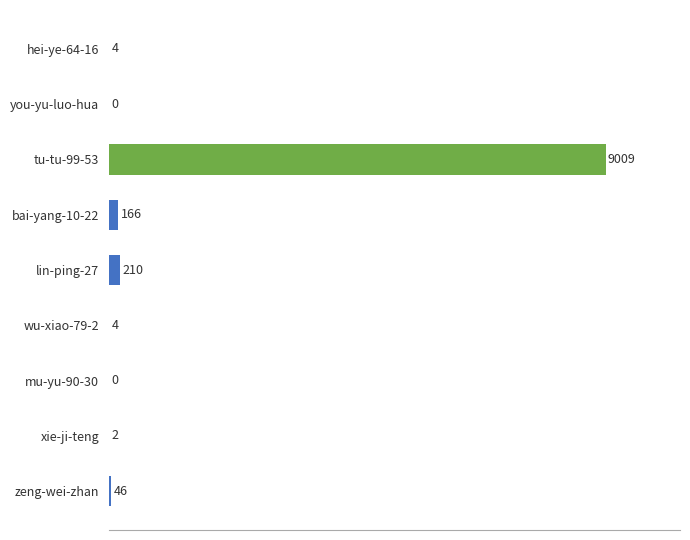

What is the sum of the values at hei-ye-64-16 and tu-tu-99-53?

9013